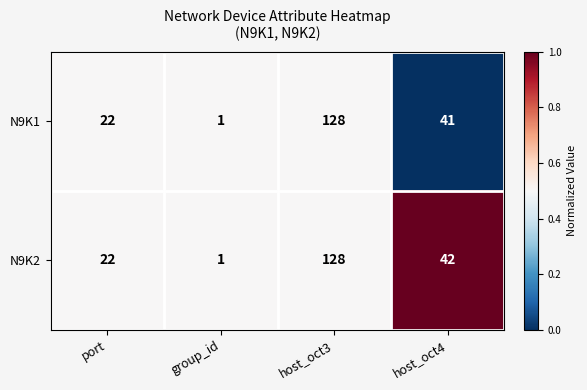

Which series has the largest total across all categories?

N9K2